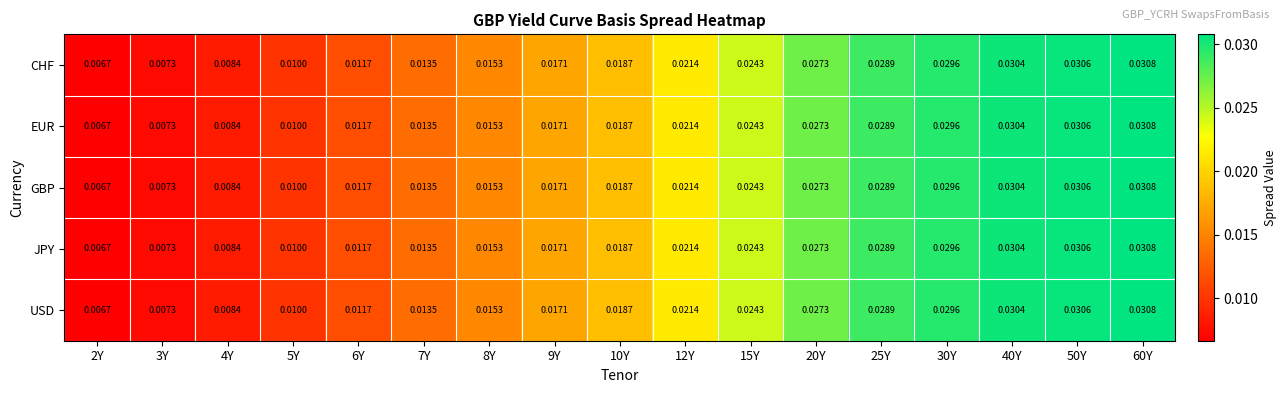

At which category is the sum across all series the highest?

60Y